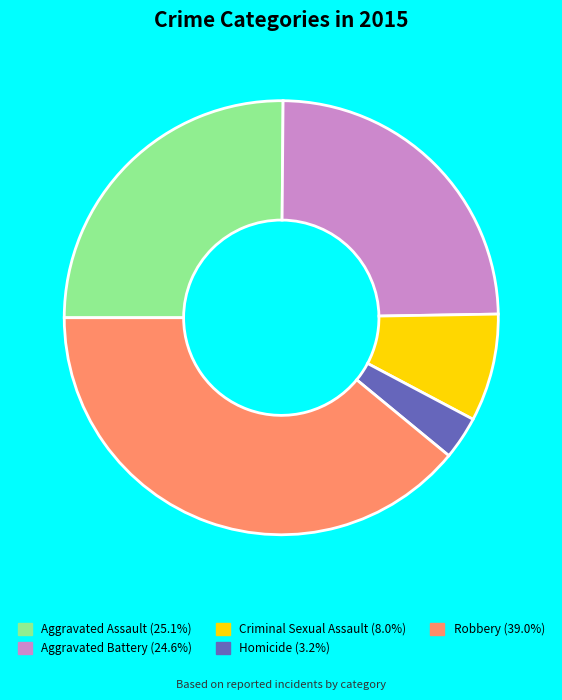

Is it true that Homicide is 3% of the pie?

True